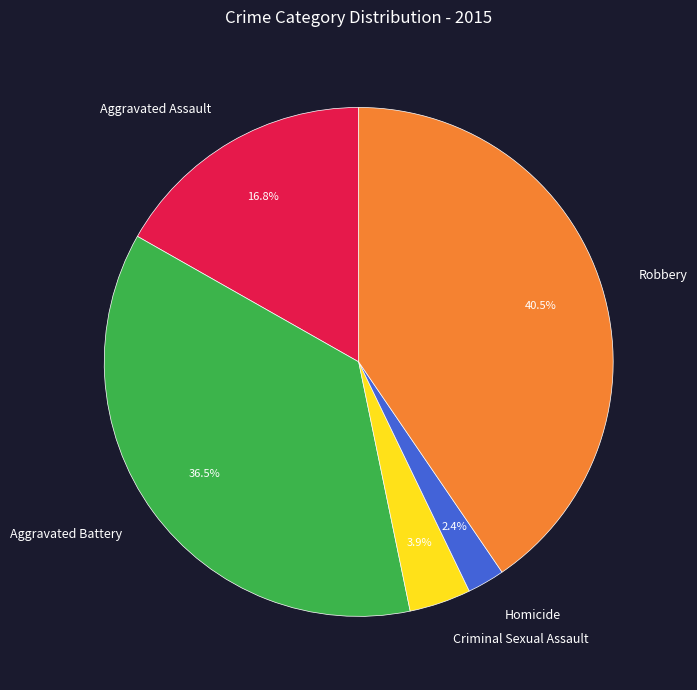

Does Aggravated Battery represent more than half of the total?

No